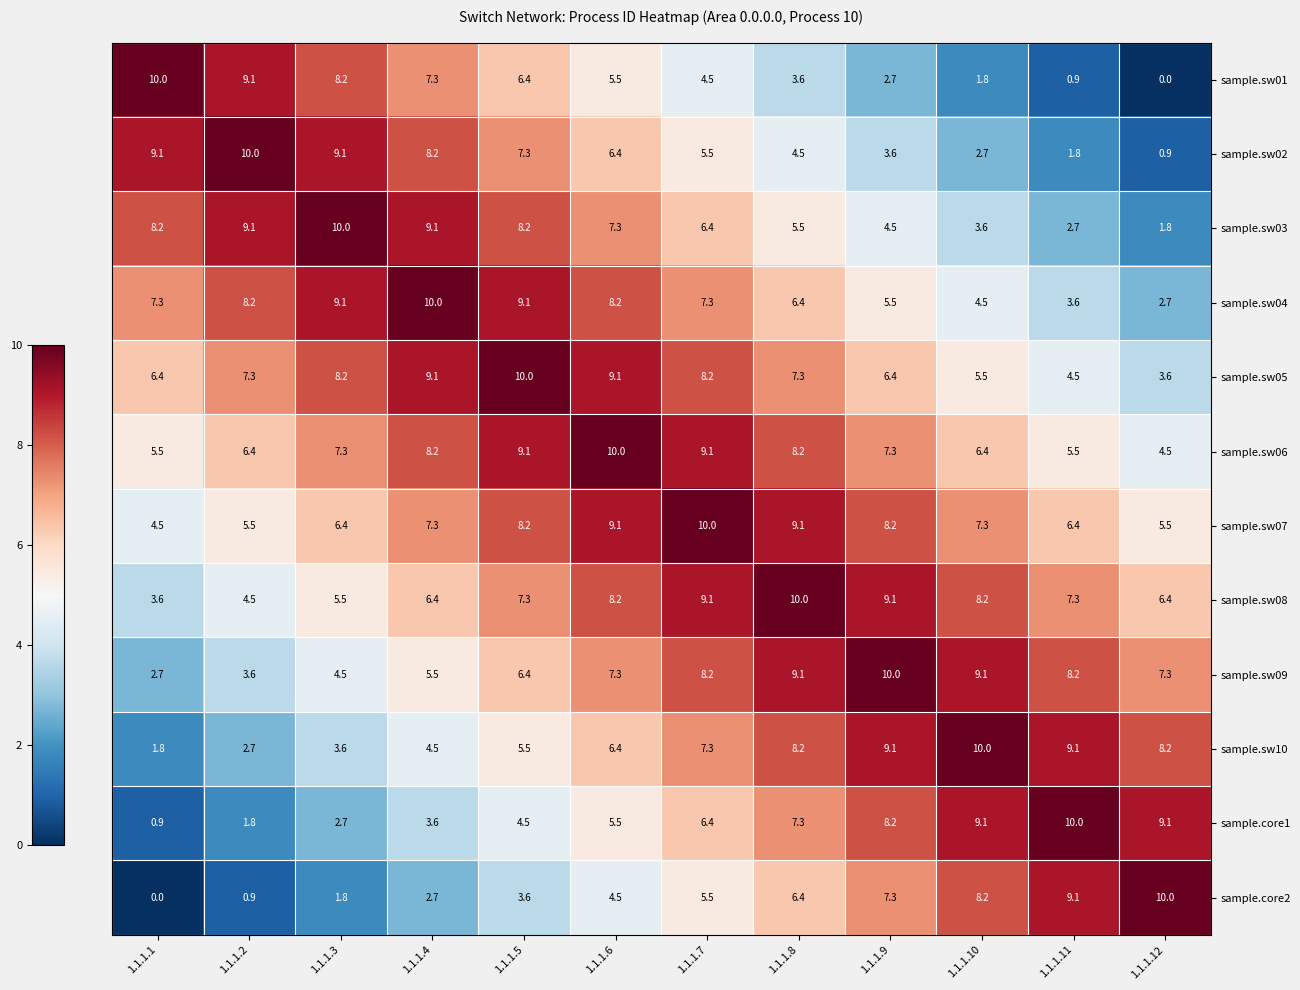

Which category has the lowest value in the sample.core2 series?

1.1.1.1